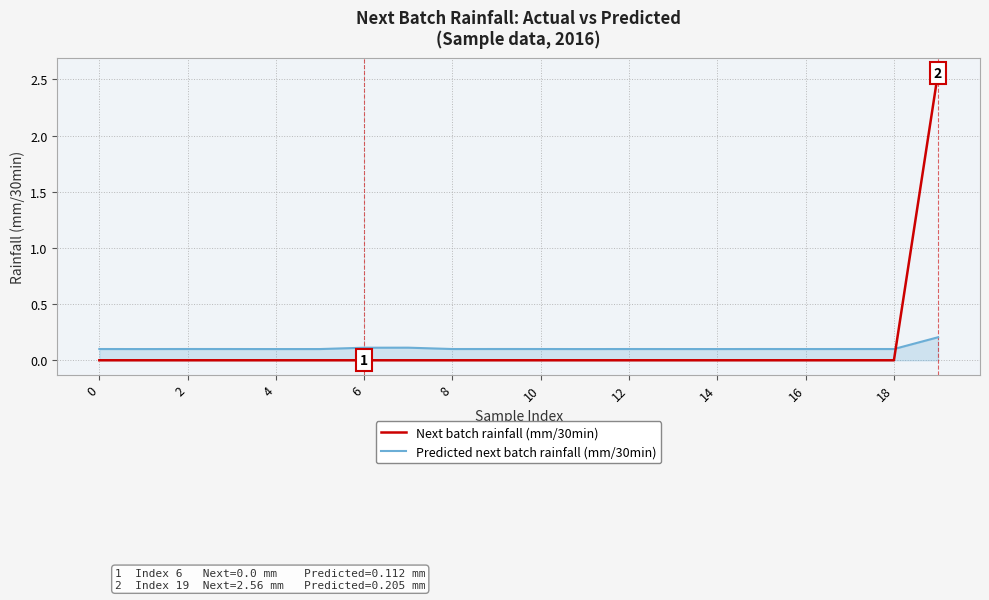

Which series has the largest range (max minus min)?

Next batch rainfall (mm/30min)